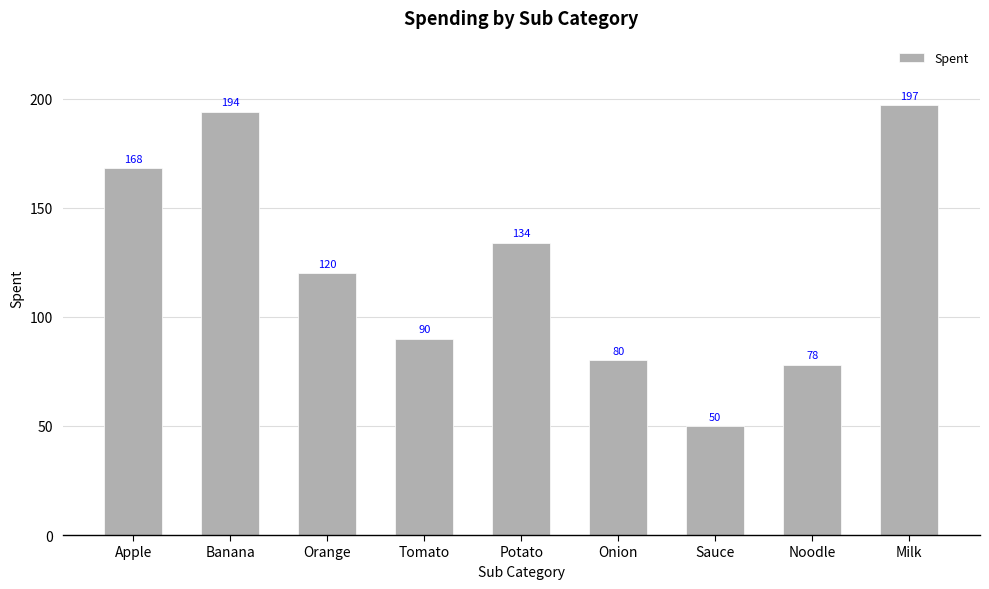

What is the difference between the values at Tomato and Potato?

44